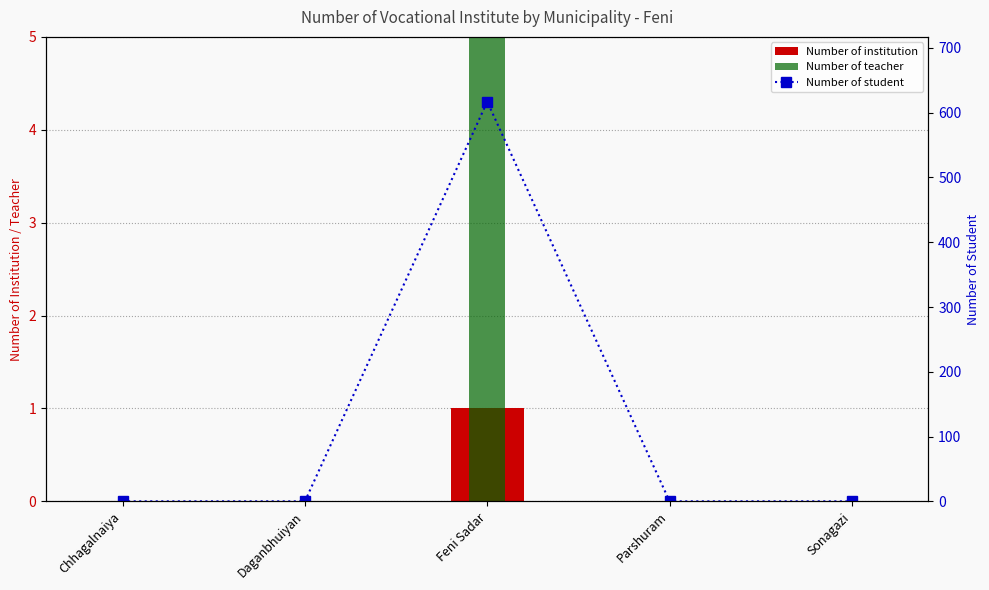

What is the label of the 5th bar from the left?

Sonagazi